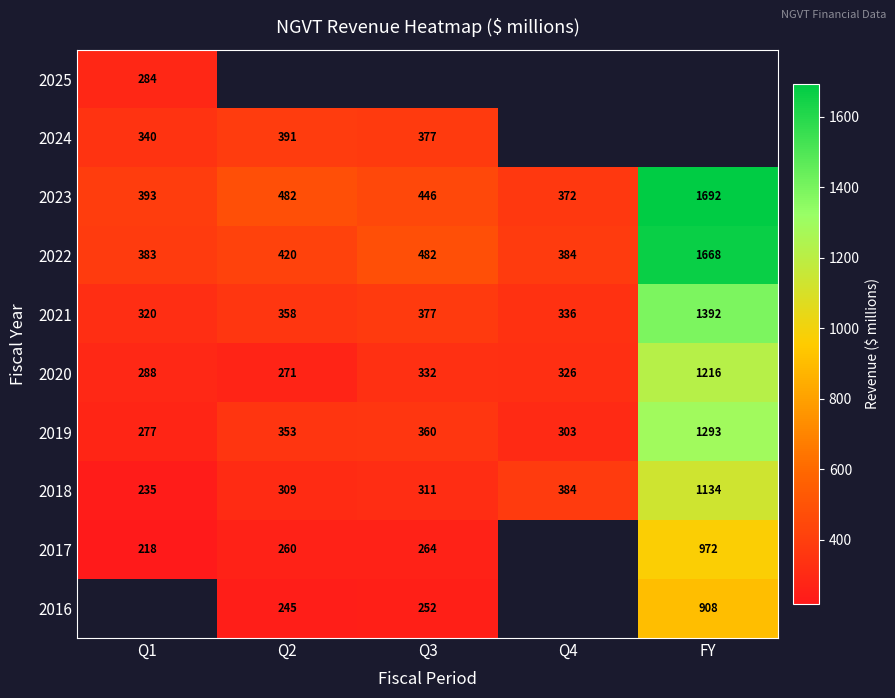

What is the smallest value displayed?

218.5